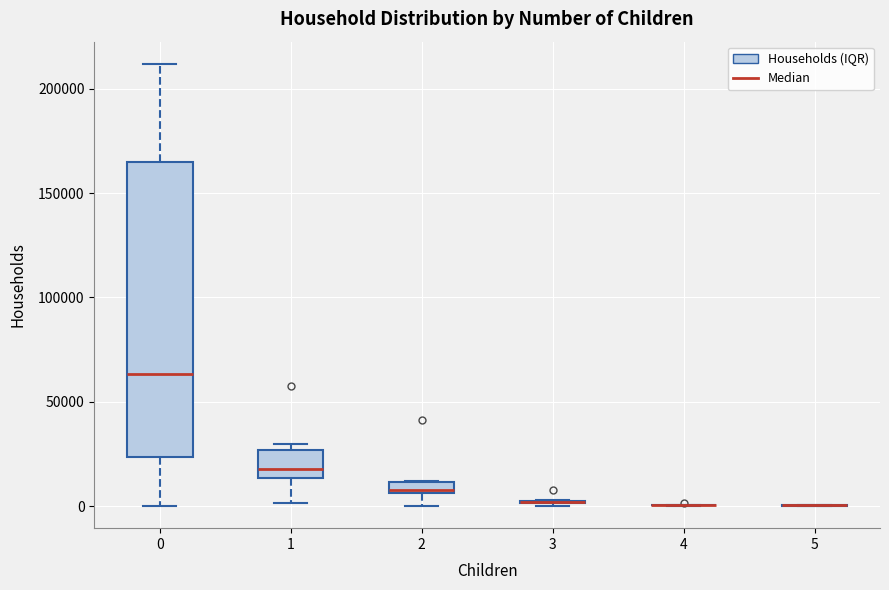

Which box is the tallest, from its lower edge to its upper edge?

0